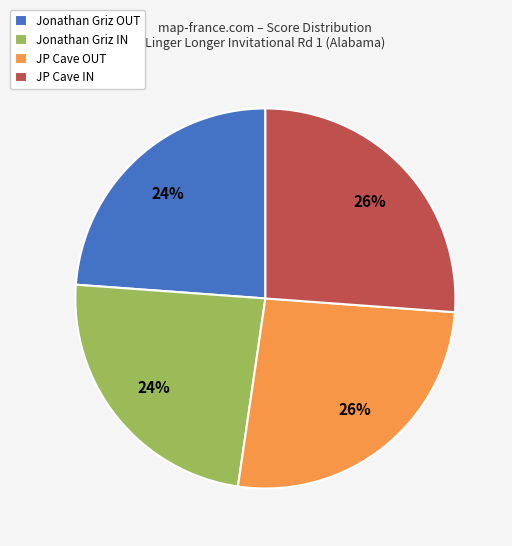

To the nearest percent, what portion does JP Cave IN represent?

26%